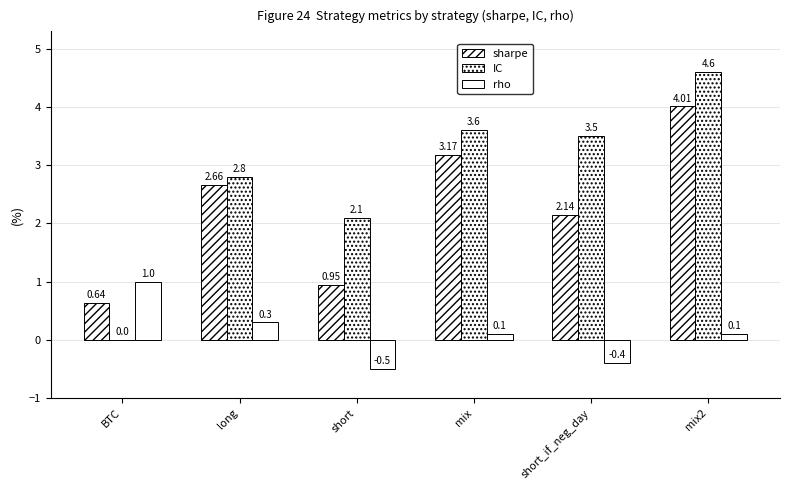

Reading left to right, extract all data points from this chart.

sharpe: 0.6	2.7	0.9	3.2	2.1	4.0
IC: 0.0	2.8	2.1	3.6	3.5	4.6
rho: 1.0	0.3	-0.5	0.1	-0.4	0.1